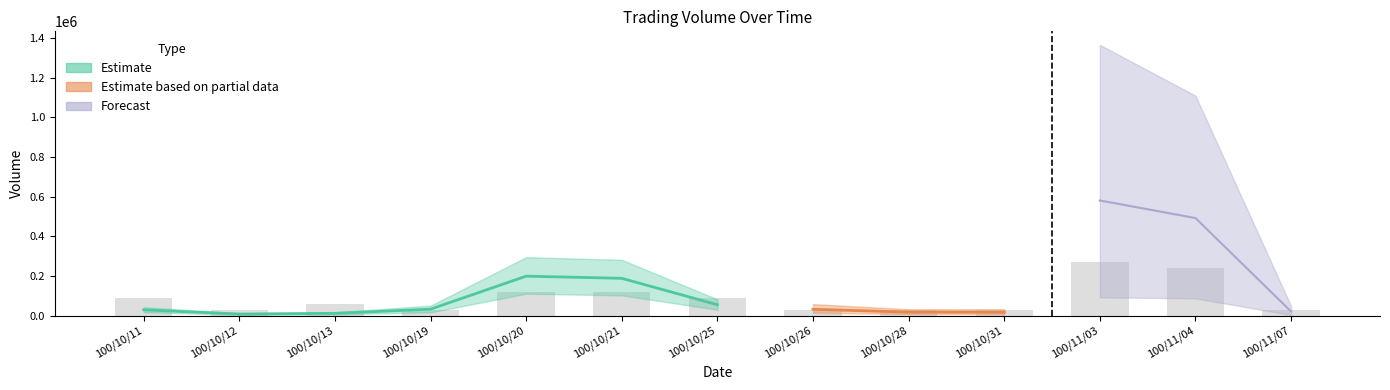

Does the chart contain stacked bars?

No